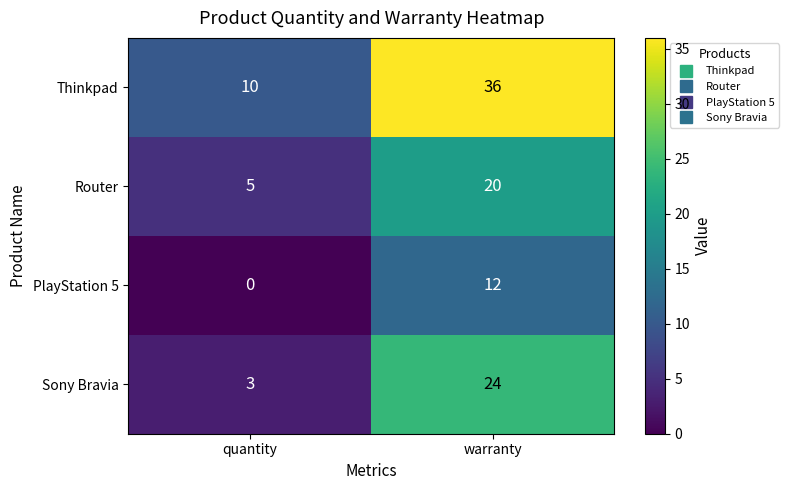

What is the average value of the Thinkpad series?

23